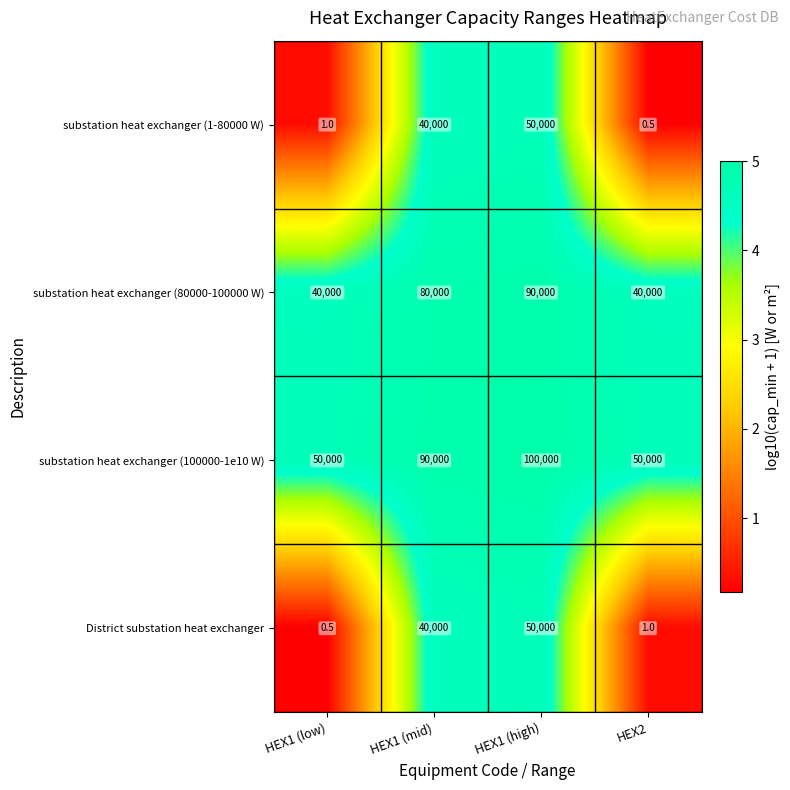

At which category is the sum across all series the highest?

HEX1 (high)